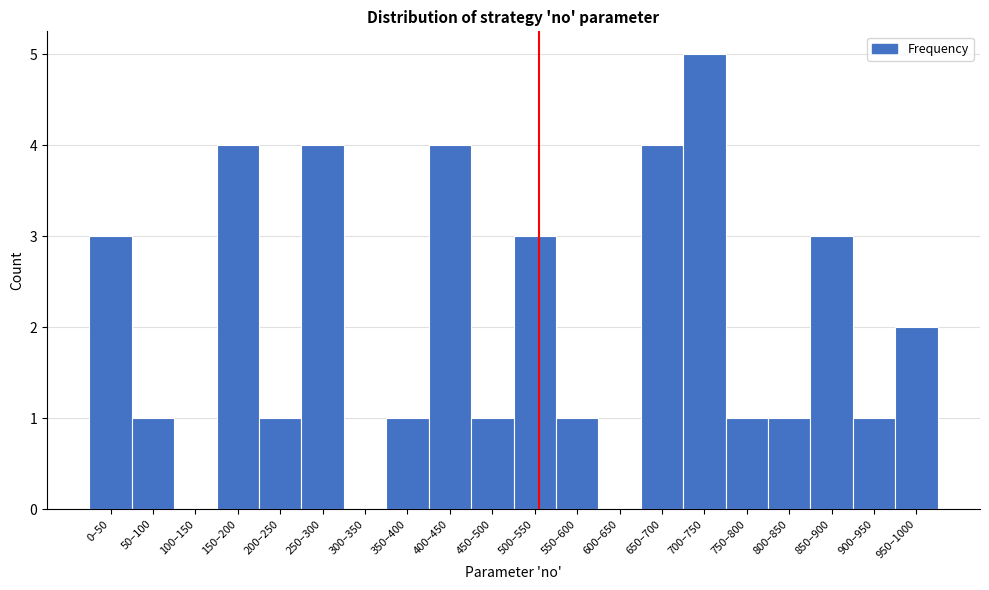

What is the change in value from 300–350 to 950–1000?

+2